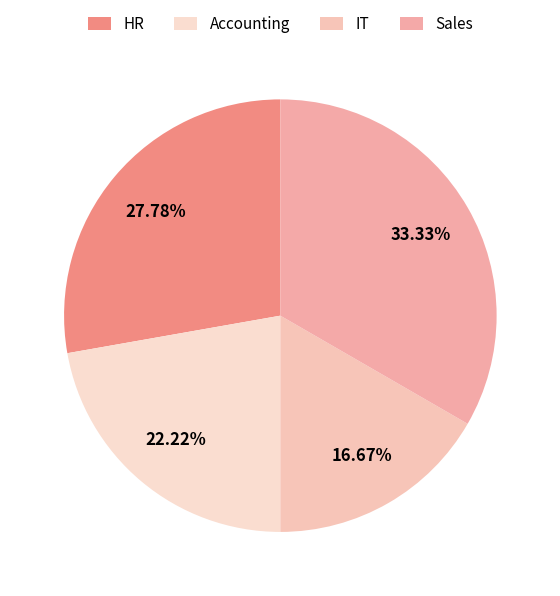

Is there a majority slice in this chart?

No